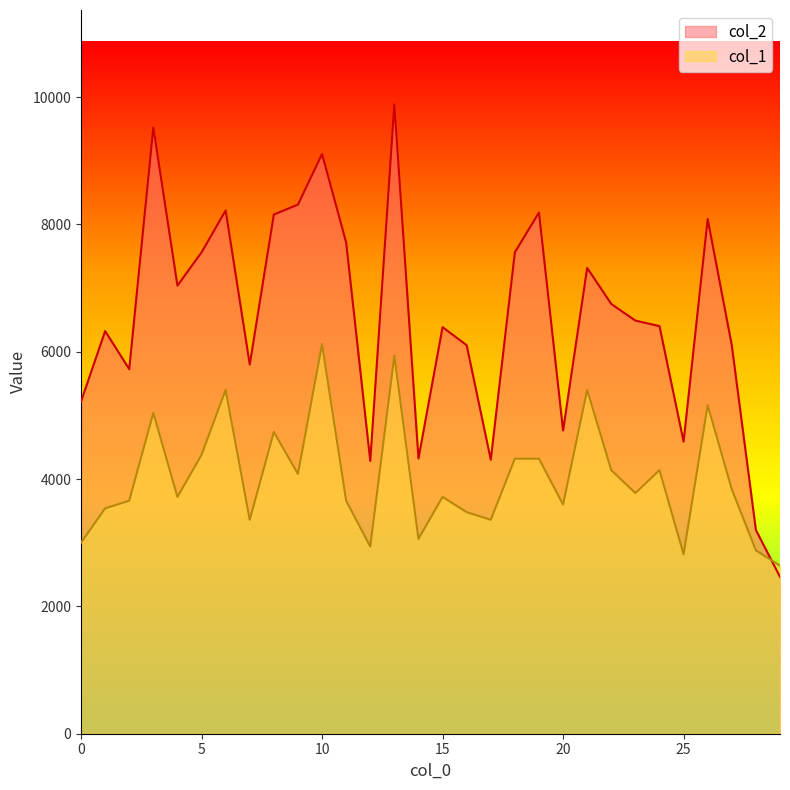

At which category is the sum across all series the highest?

13